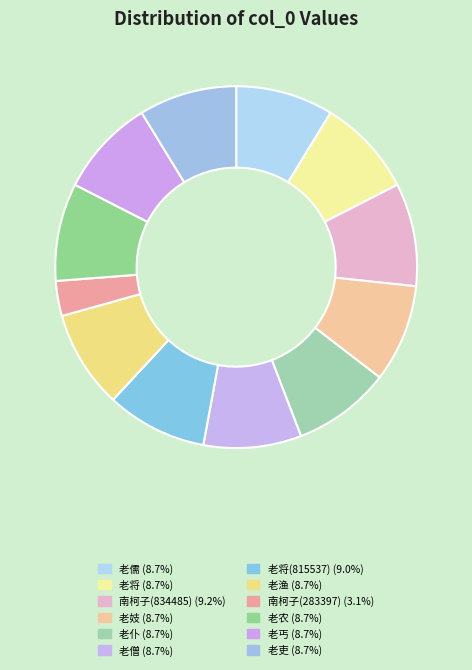

How many segments does this pie chart have?

12